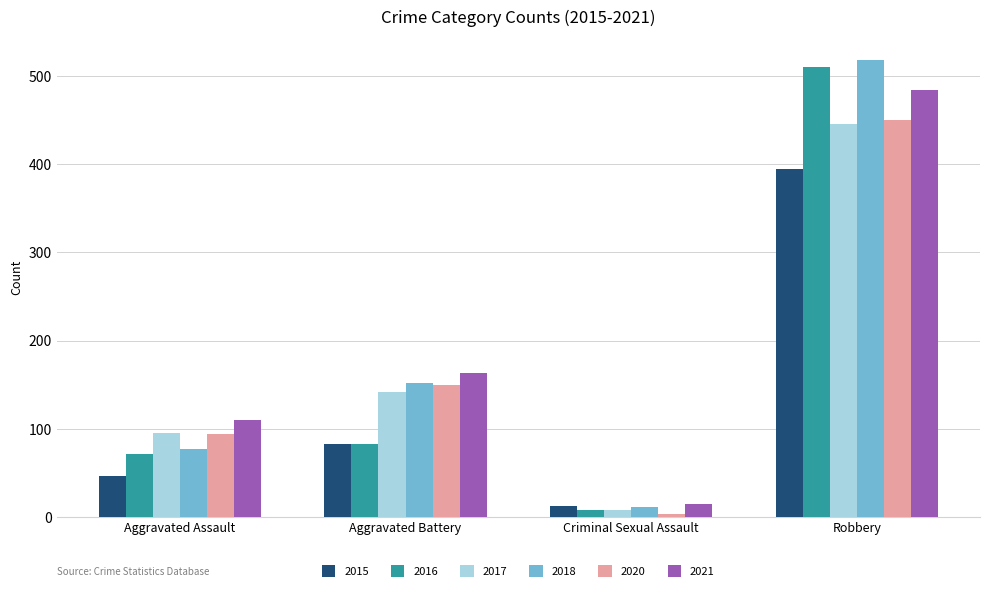

Rank the categories by 2018 value from highest to lowest.

Robbery, Aggravated Battery, Aggravated Assault, Criminal Sexual Assault